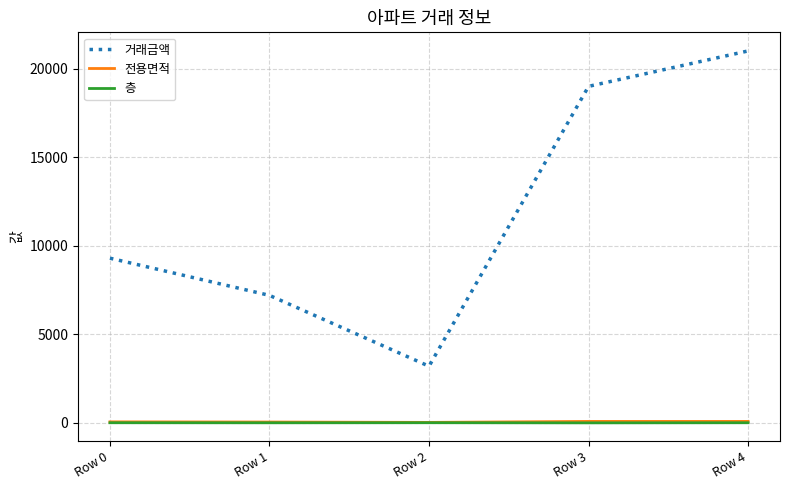

Count the number of categories in the chart.

5